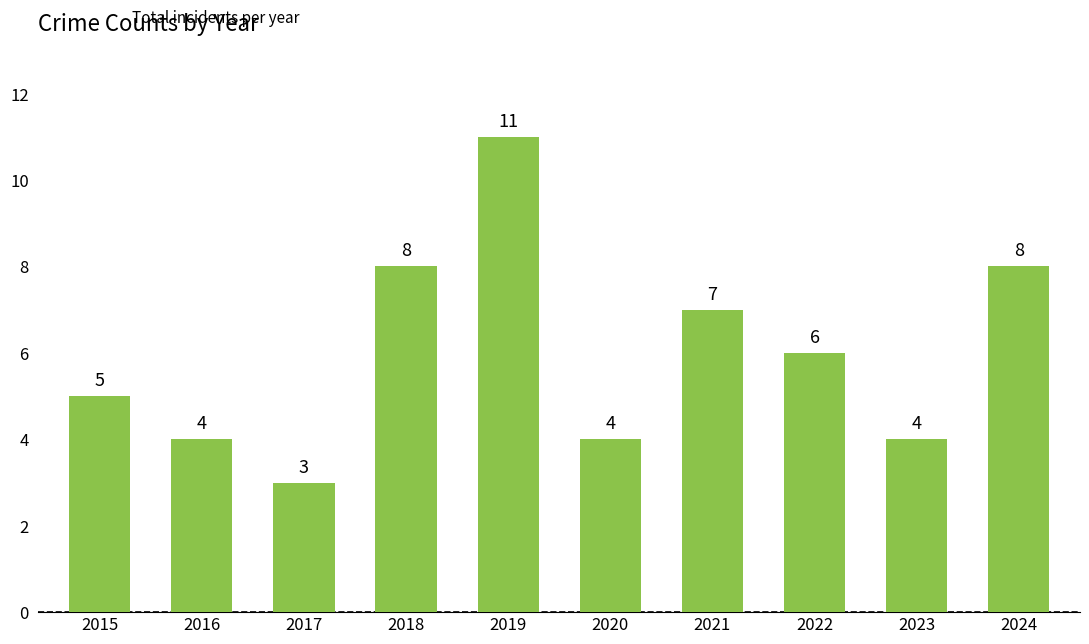

Reading left to right, transcribe all the data shown in this chart.

2015=5	2016=4	2017=3	2018=8	2019=11	2020=4	2021=7	2022=6	2023=4	2024=8